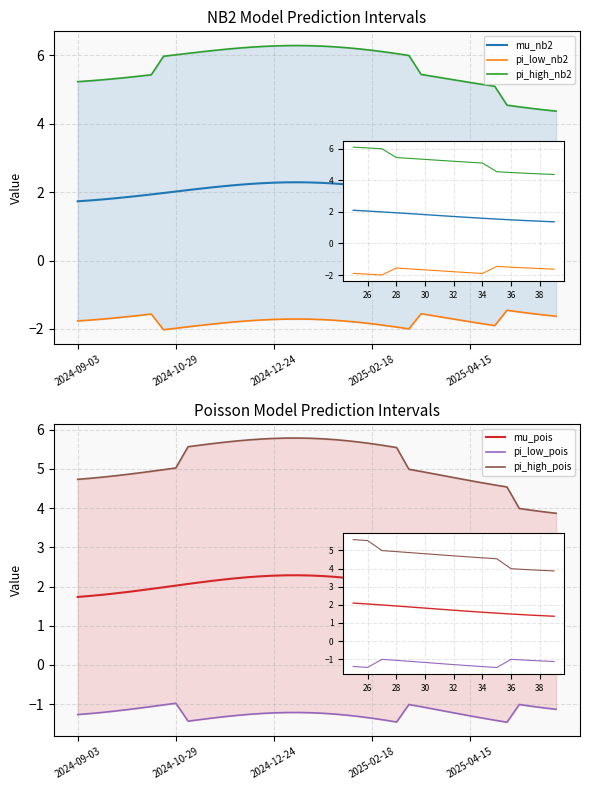

Which series changed the most between 2024-10-29 and 23?

pi_high_nb2